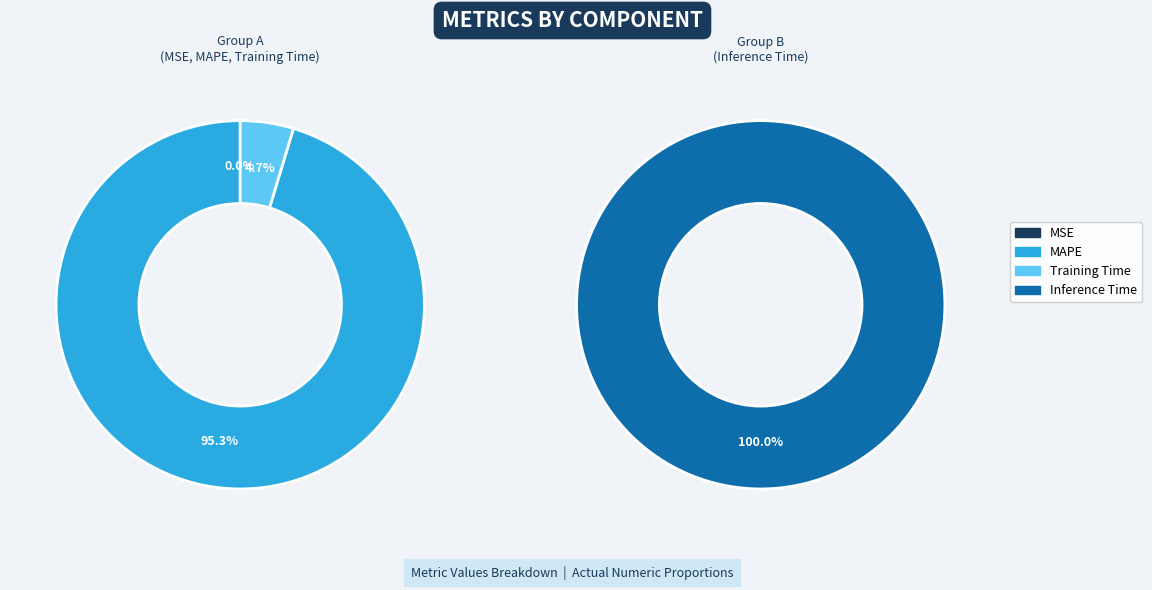

What is the largest slice in the pie chart?

MAPE